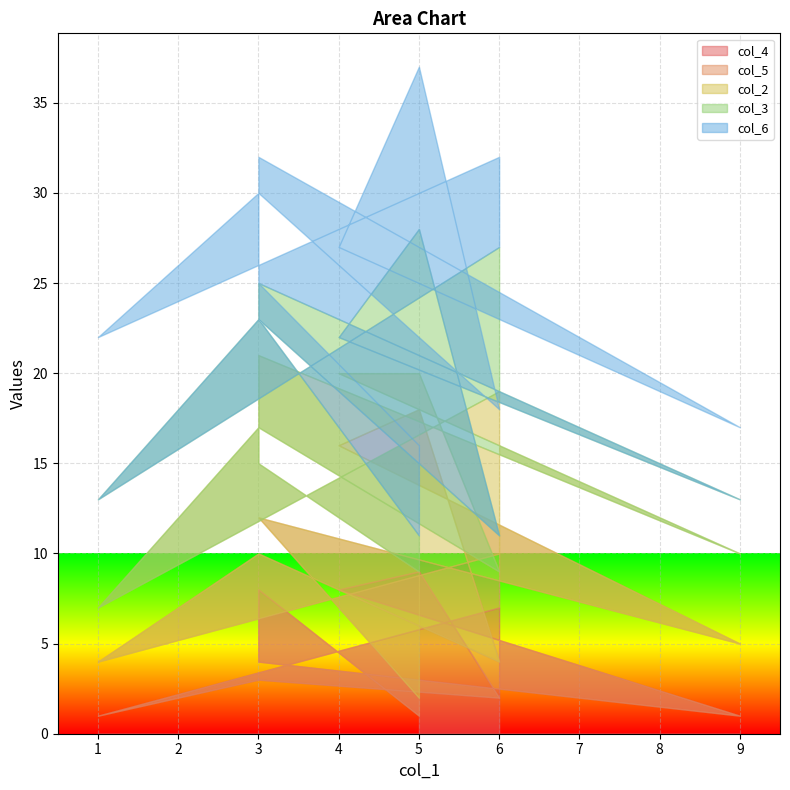

What is the label of the 10th point from the right?

6